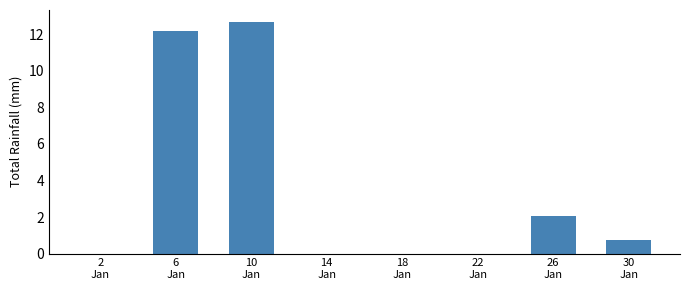

What is the greatest value displayed?

12.7